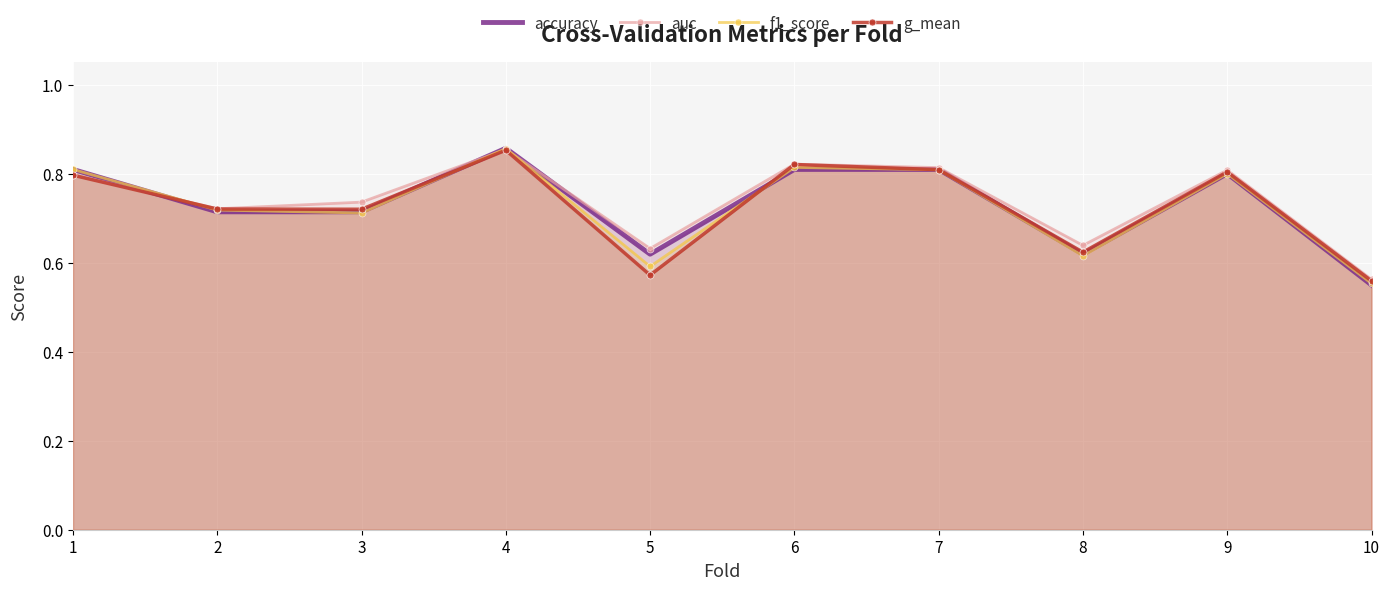

True or false: f1_score has more than 0 interior local peaks.

True